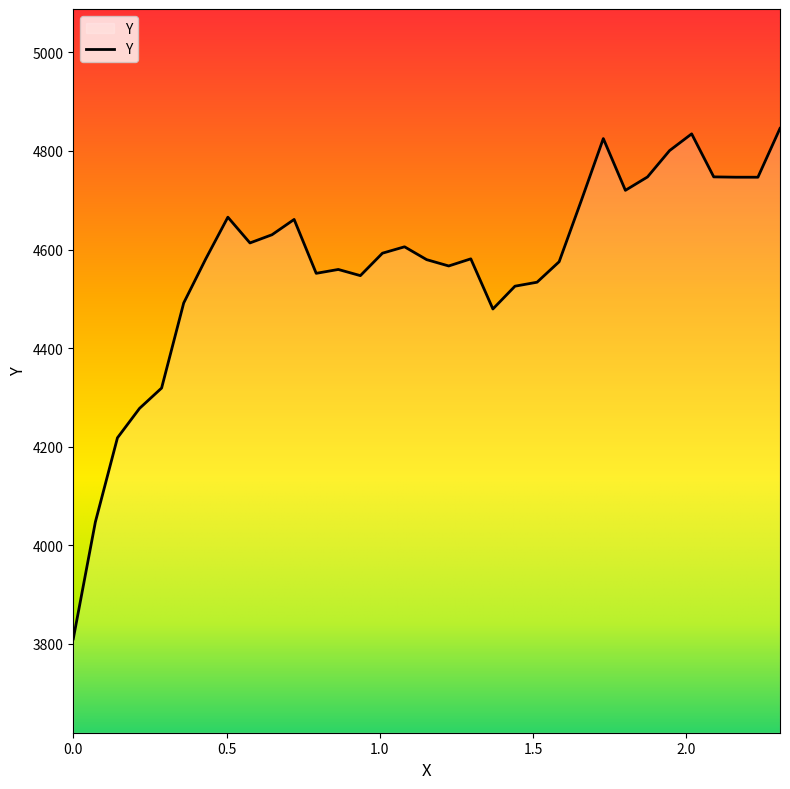

What is the difference between the maximum and minimum values?

1035.8